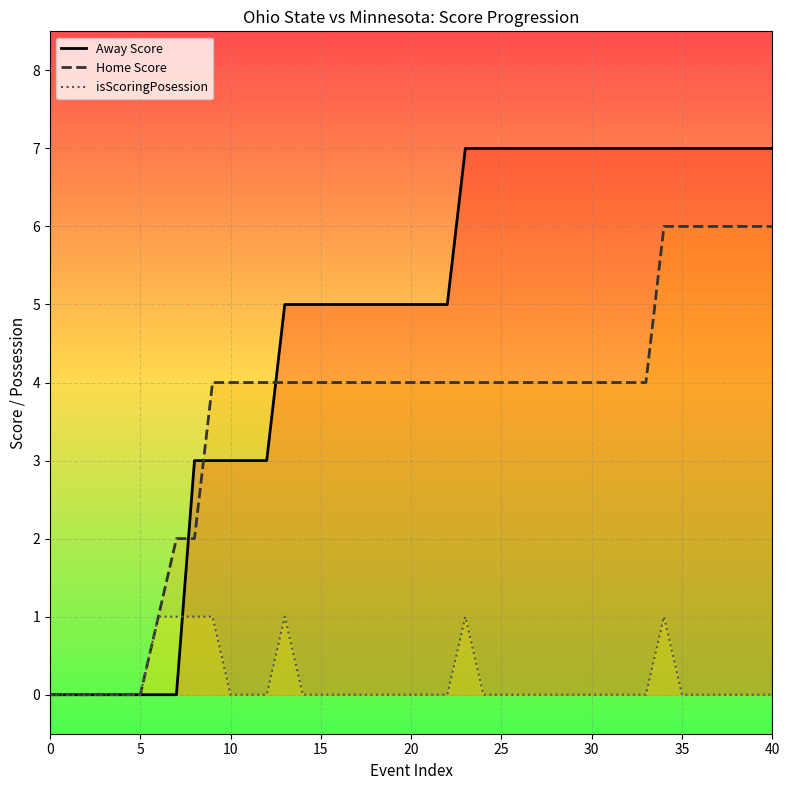

Rank the series by their maximum value, from highest to lowest.

Away Score, Home Score, isScoringPosession